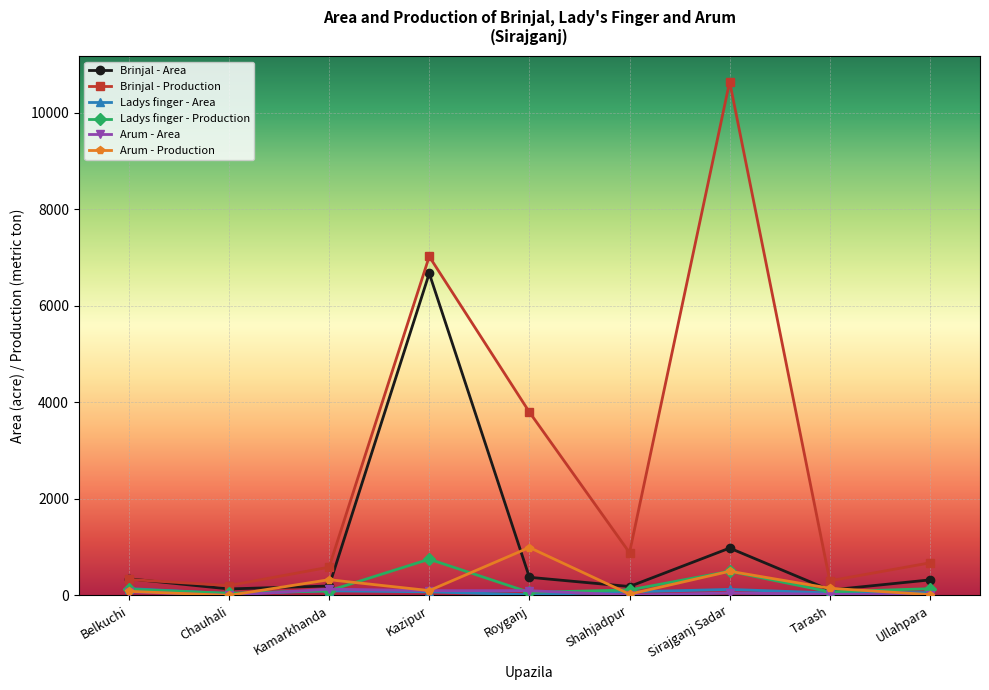

What position from the right is Kamarkhanda?

7